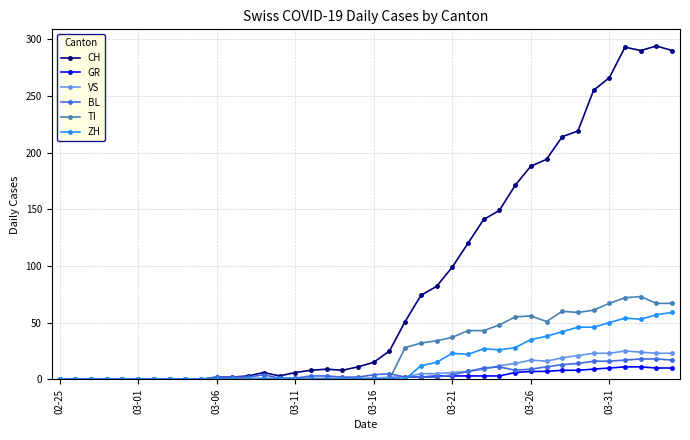

Which series has the widest spread of values?

CH